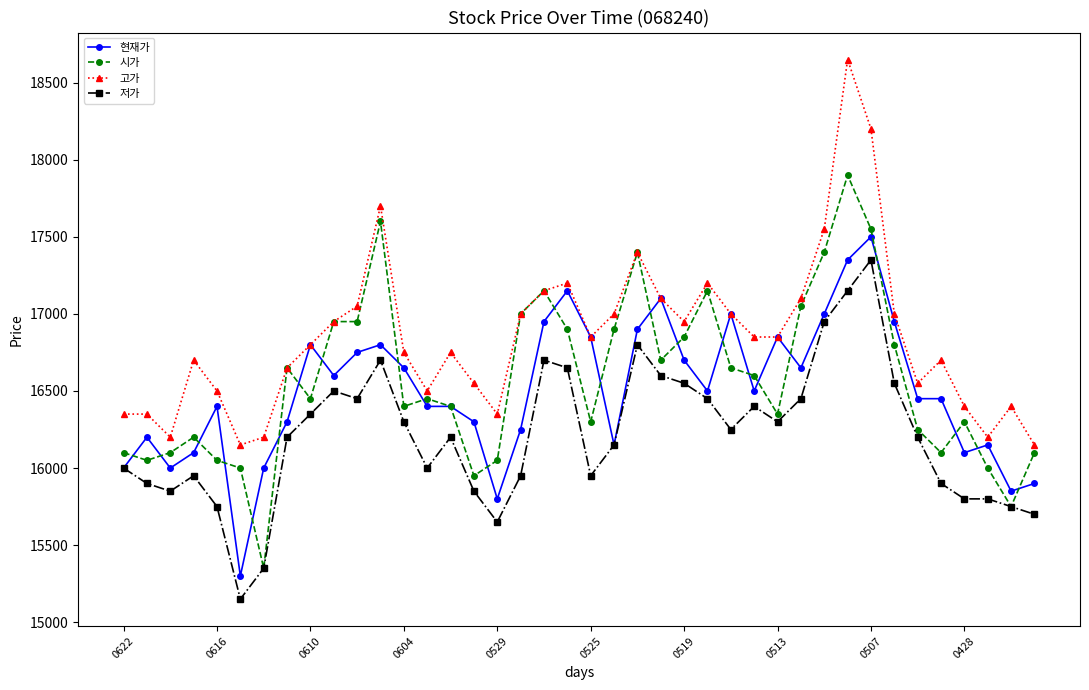

What is the highest value of the 저가 series?

17350